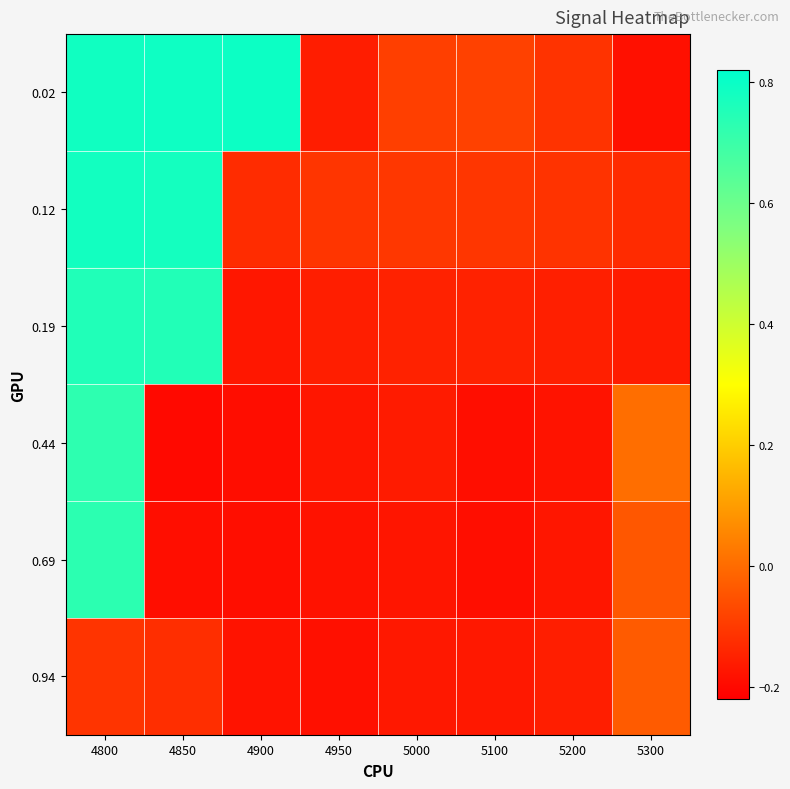

Reading right to left, transcribe all the data shown in this chart.

0.02: 5300=-0.2	5200=-0.1	5100=-0.1	5000=-0.1	4950=-0.2	4900=0.8	4850=0.8	4800=0.8
0.12: 5300=-0.1	5200=-0.1	5100=-0.1	5000=-0.1	4950=-0.1	4900=-0.1	4850=0.8	4800=0.8
0.19: 5300=-0.2	5200=-0.2	5100=-0.1	5000=-0.1	4950=-0.2	4900=-0.2	4850=0.8	4800=0.8
0.44: 5300=0.0	5200=-0.2	5100=-0.2	5000=-0.2	4950=-0.2	4900=-0.2	4850=-0.2	4800=0.7
0.69: 5300=-0.0	5200=-0.2	5100=-0.2	5000=-0.2	4950=-0.2	4900=-0.2	4850=-0.2	4800=0.7
0.94: 5300=-0.0	5200=-0.2	5100=-0.2	5000=-0.2	4950=-0.2	4900=-0.2	4850=-0.1	4800=-0.1